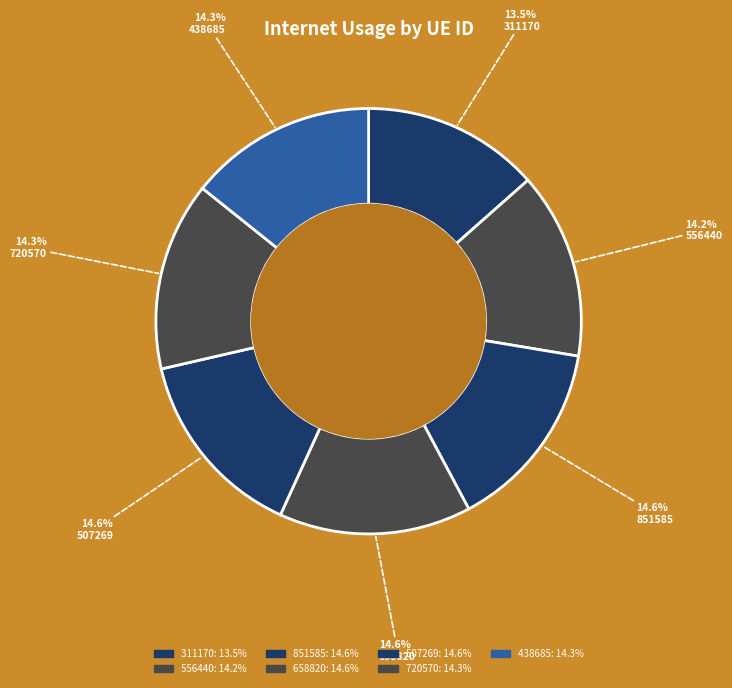

Combined, what portion of the pie is 438685 and 851585?

28.8%